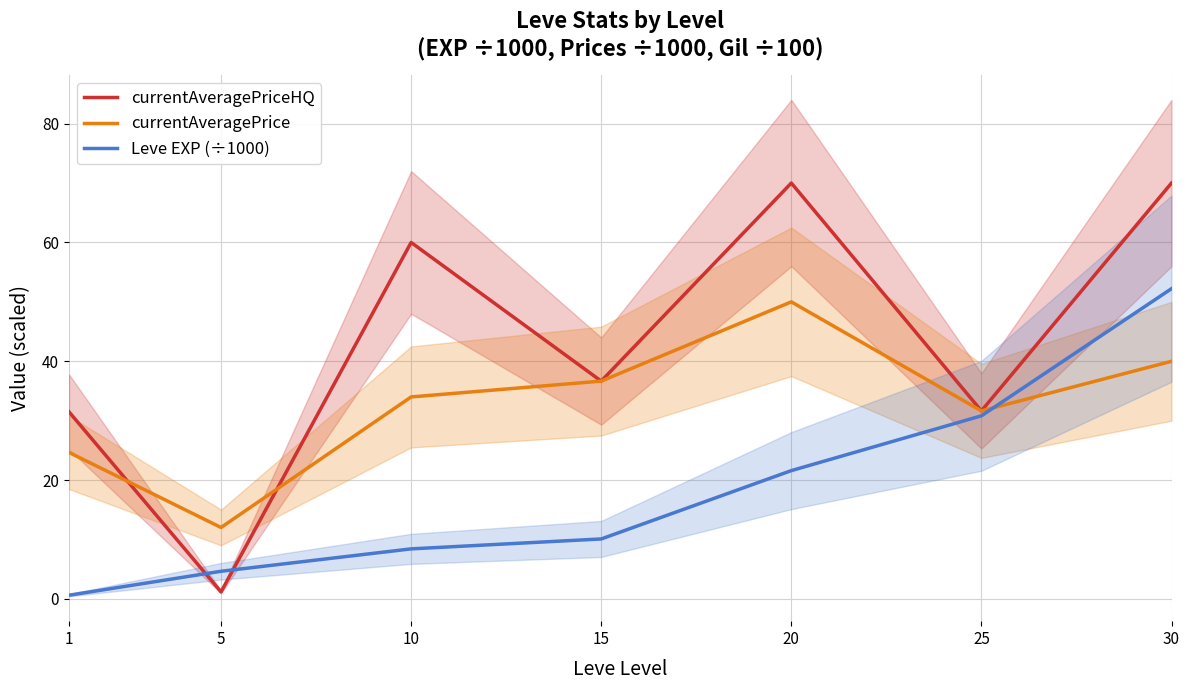

Is it true that Leve EXP (÷1000) equals 0.8 at 1?

False